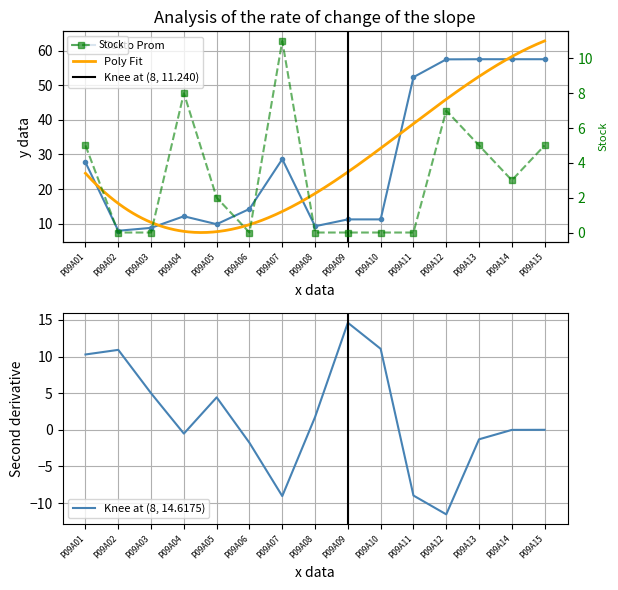

What is the maximum value shown in the chart?

57.5